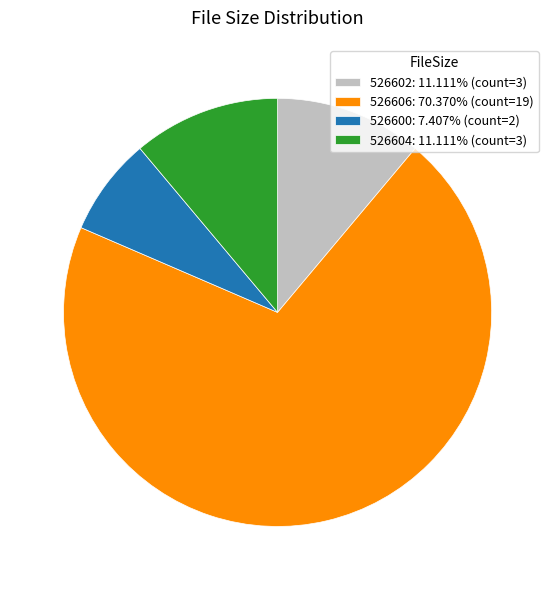

What is the ratio of the value at 526606: 70.370% (count=19) to the value at 526602: 11.111% (count=3)?

6.3